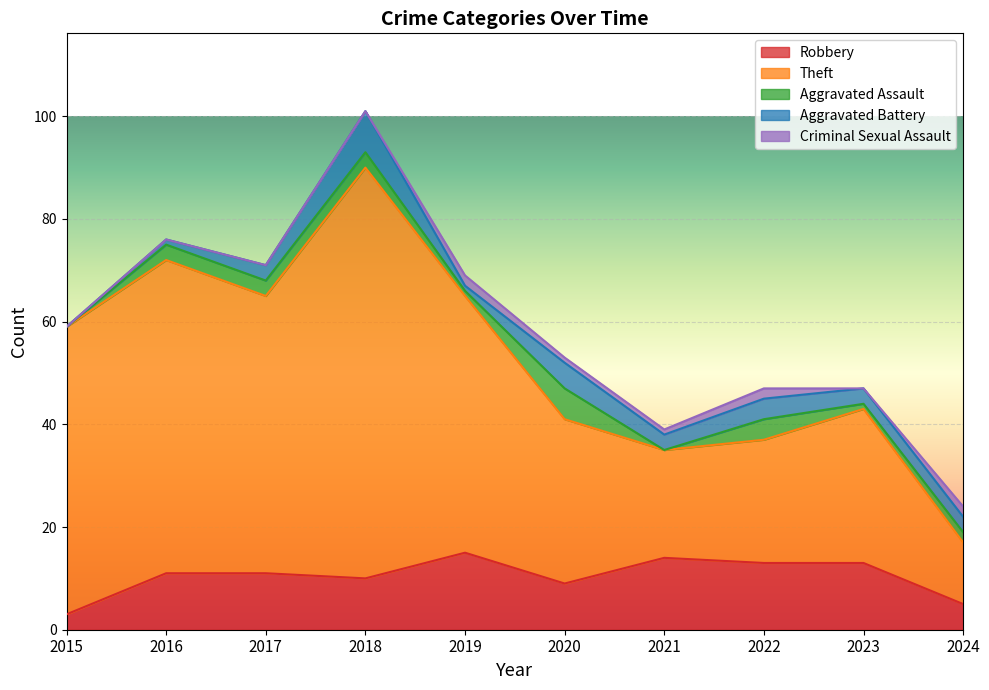

Does the chart display data point markers on the line(s)?

No